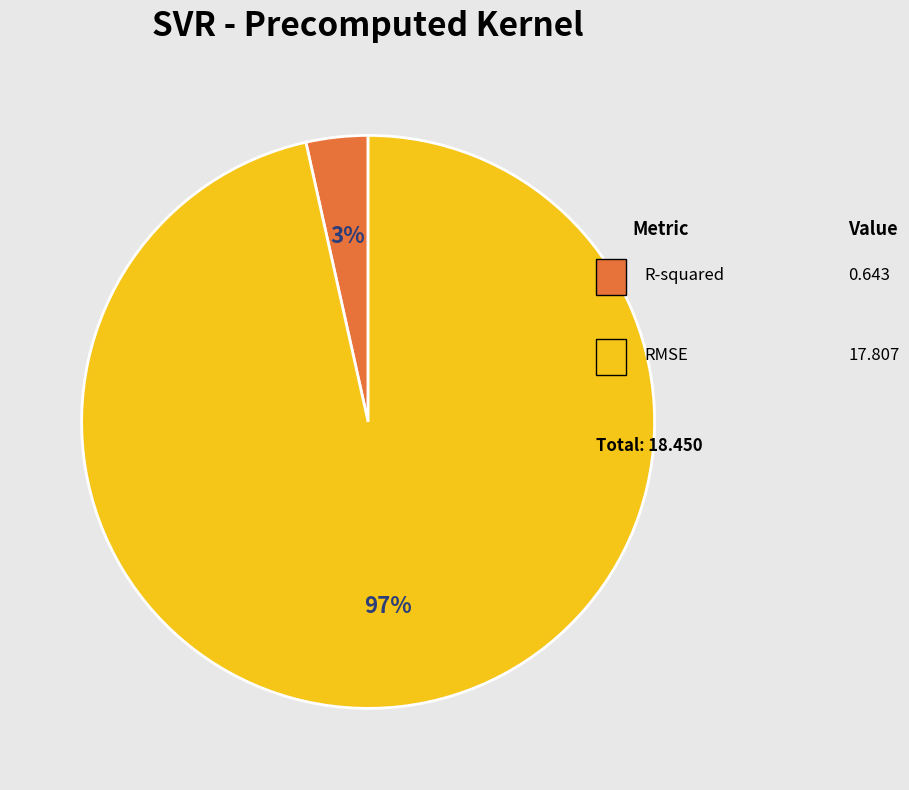

To the nearest percent, what is the average slice percentage?

50%